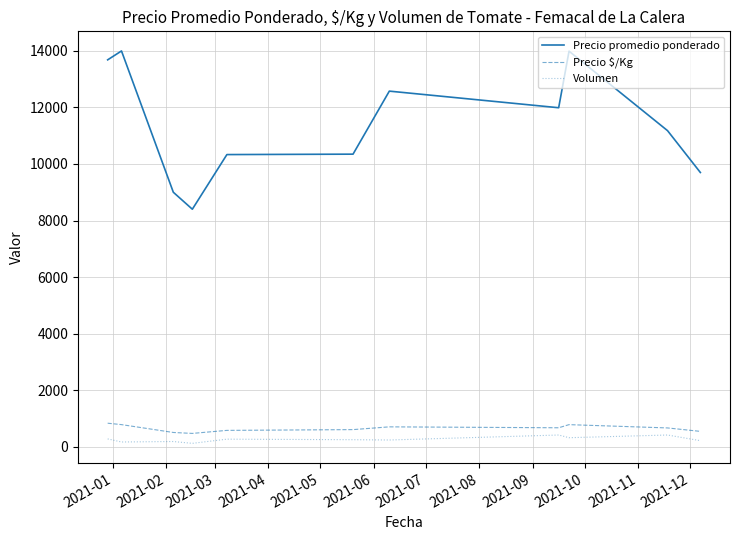

What is the maximum value shown in the chart?

14000.0